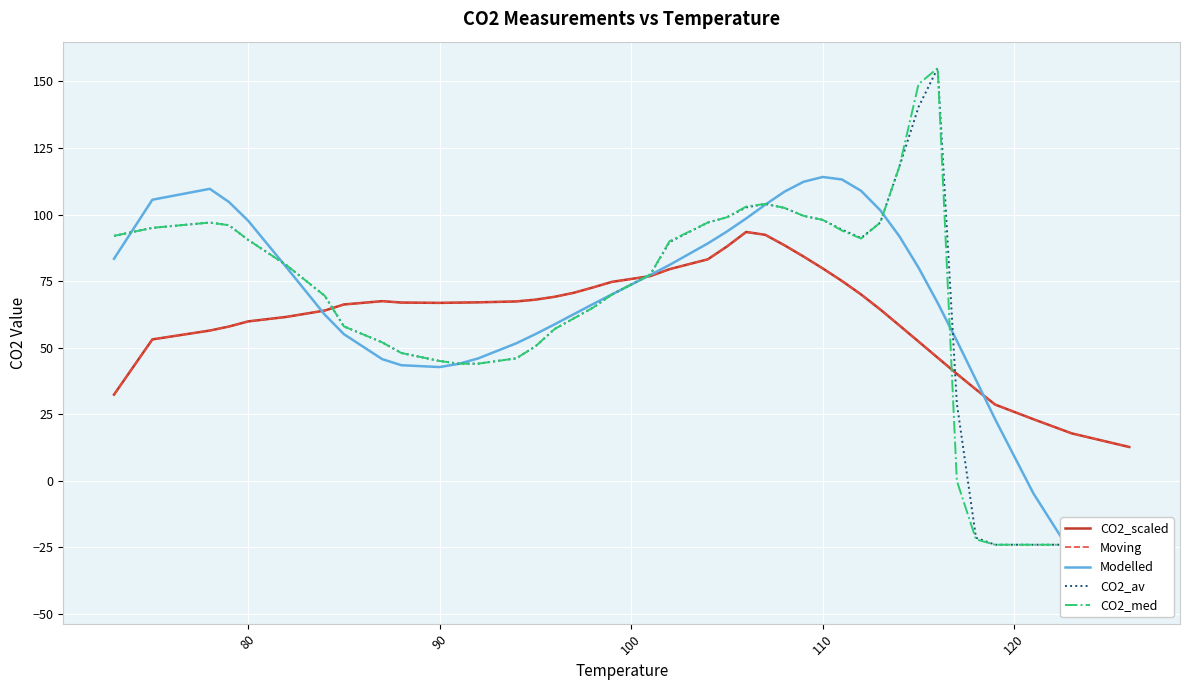

How many positive values does the Modelled series have?

37